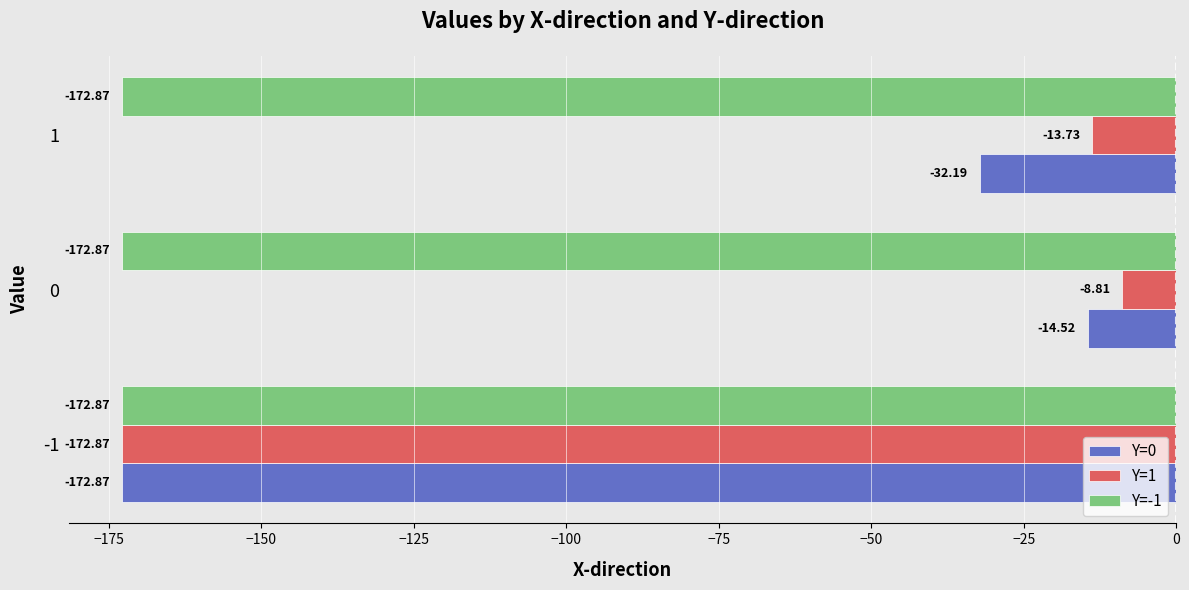

What is the total value across all series at 0?

-196.2